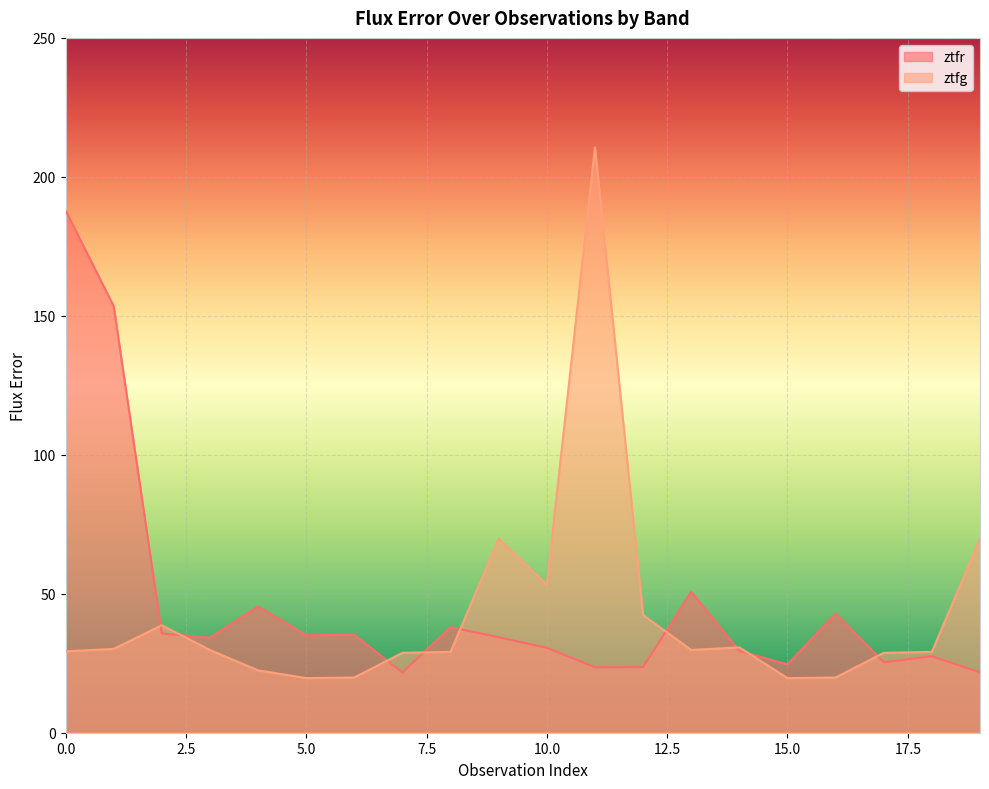

What are all the series names shown in the legend?

ztfr, ztfg